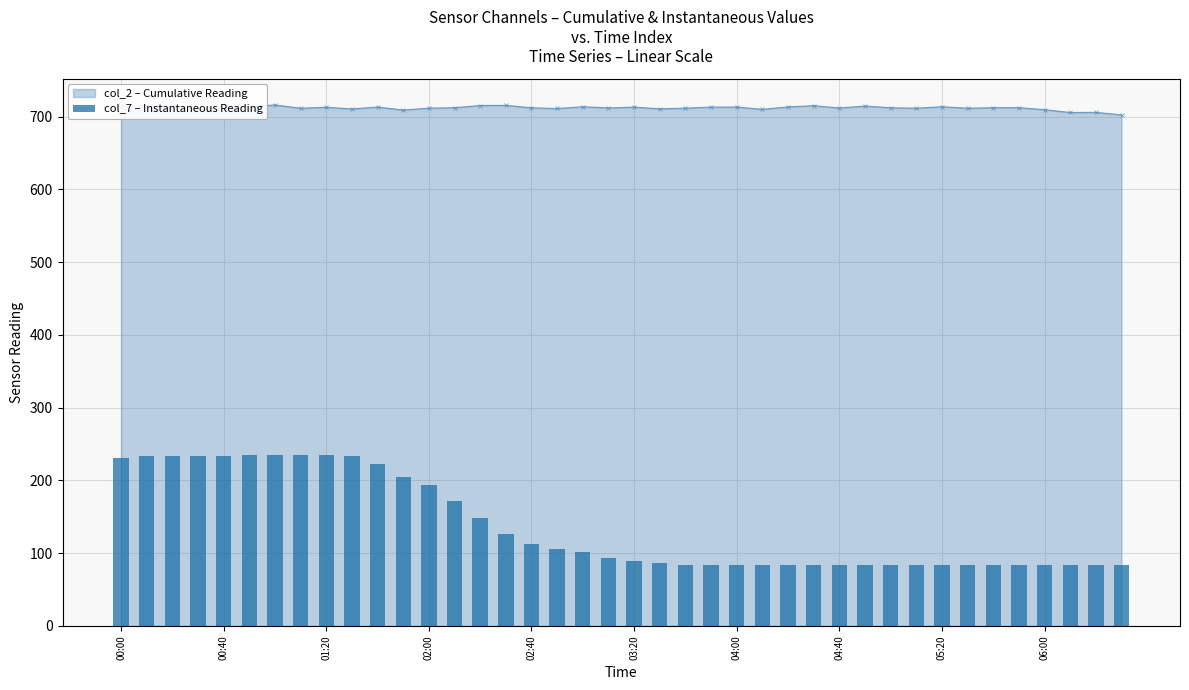

True or false: col_2 – Cumulative Reading has a value of 191.6 at 04:00.

False